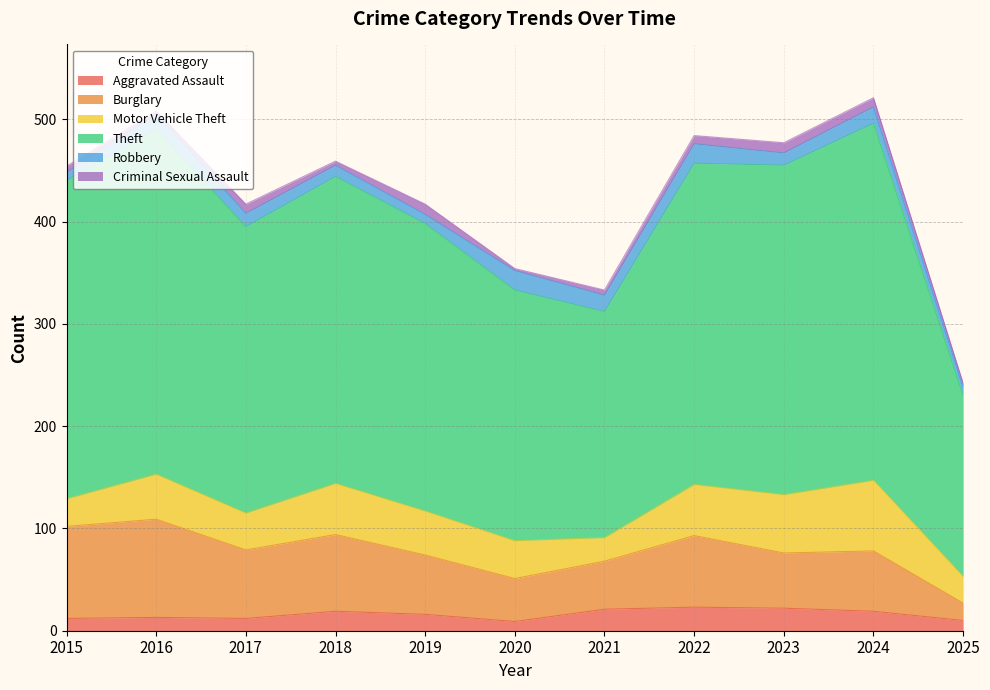

How many lines are shown in the chart?

6